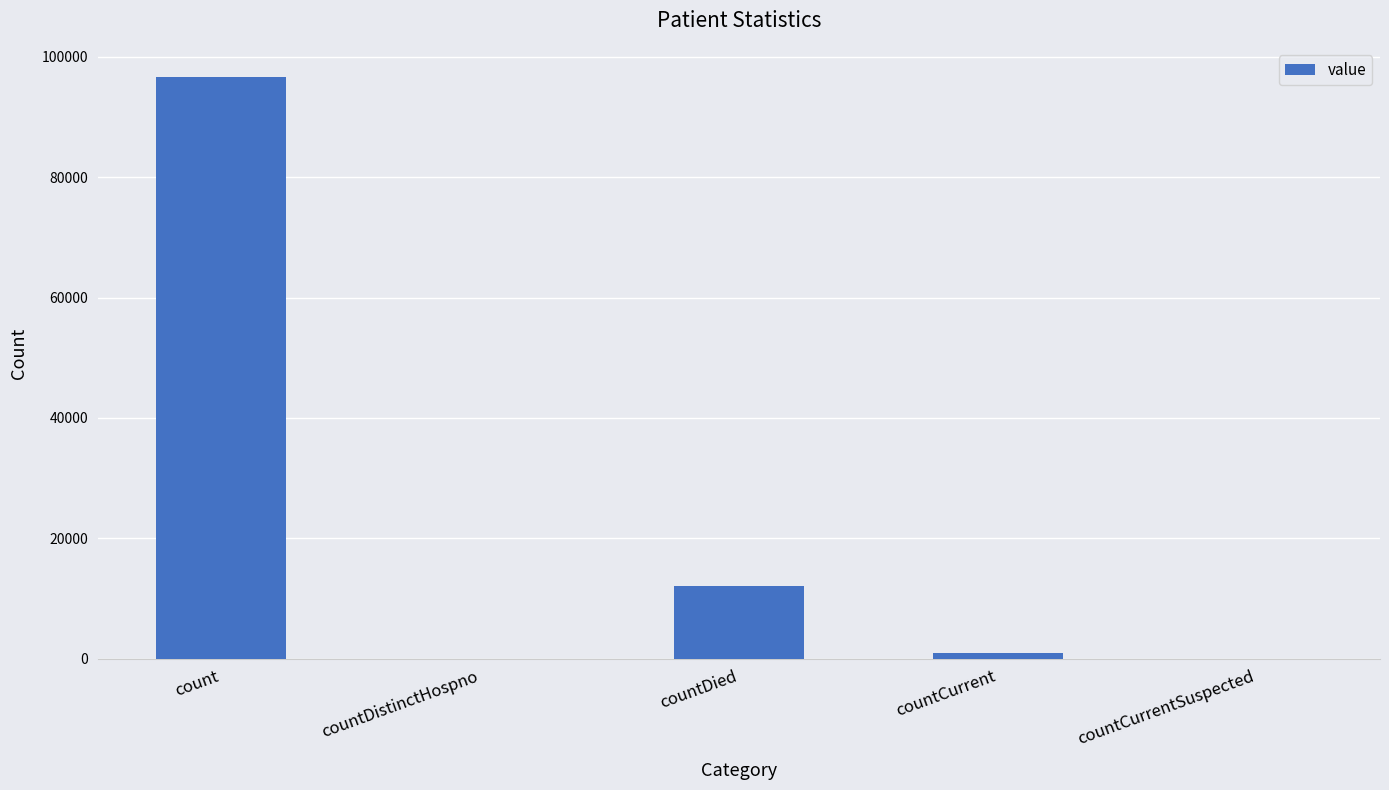

How many data points does each series have?

5